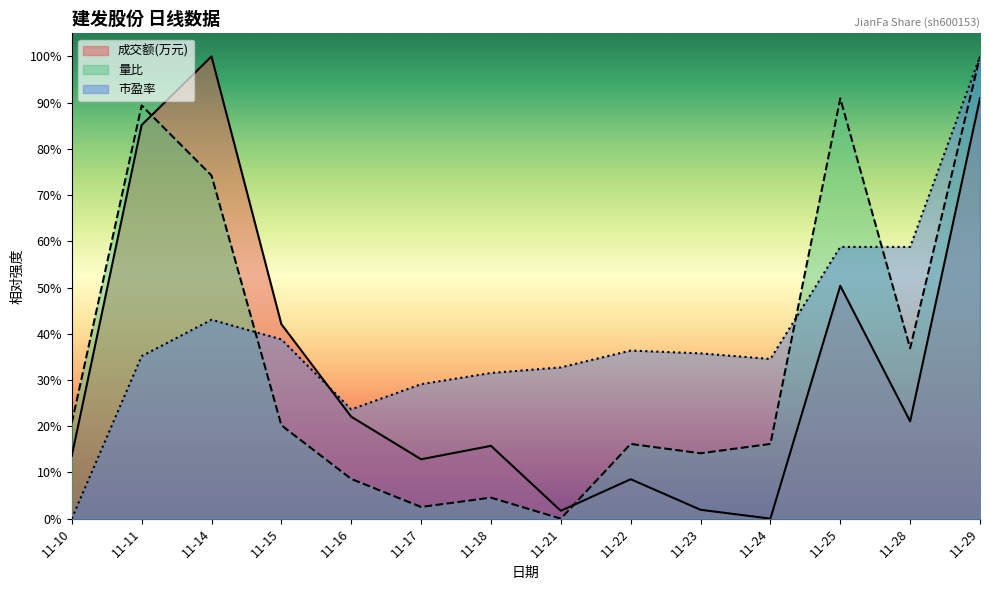

Between 11-11 and 11-23, which series saw the biggest shift?

成交额(万元)